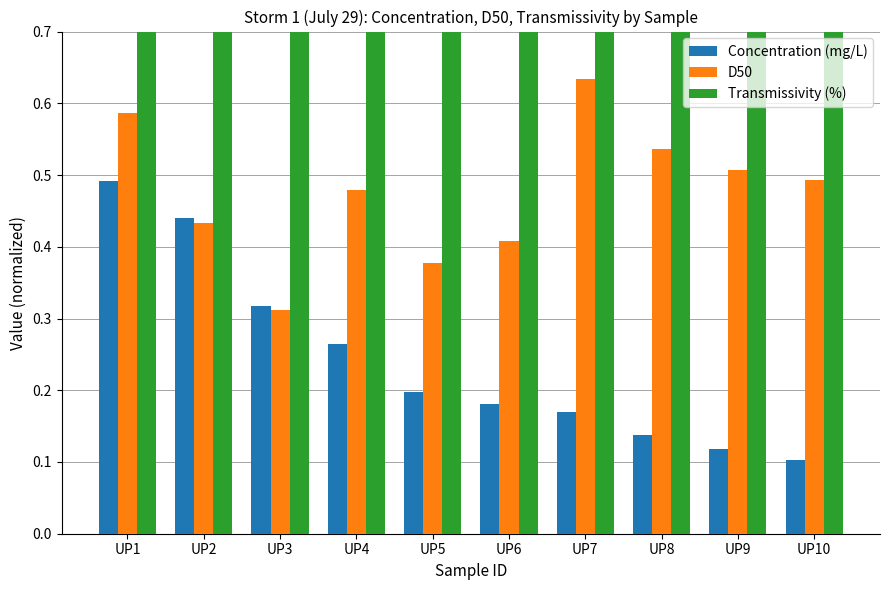

At which category is the sum across all series the highest?

UP1